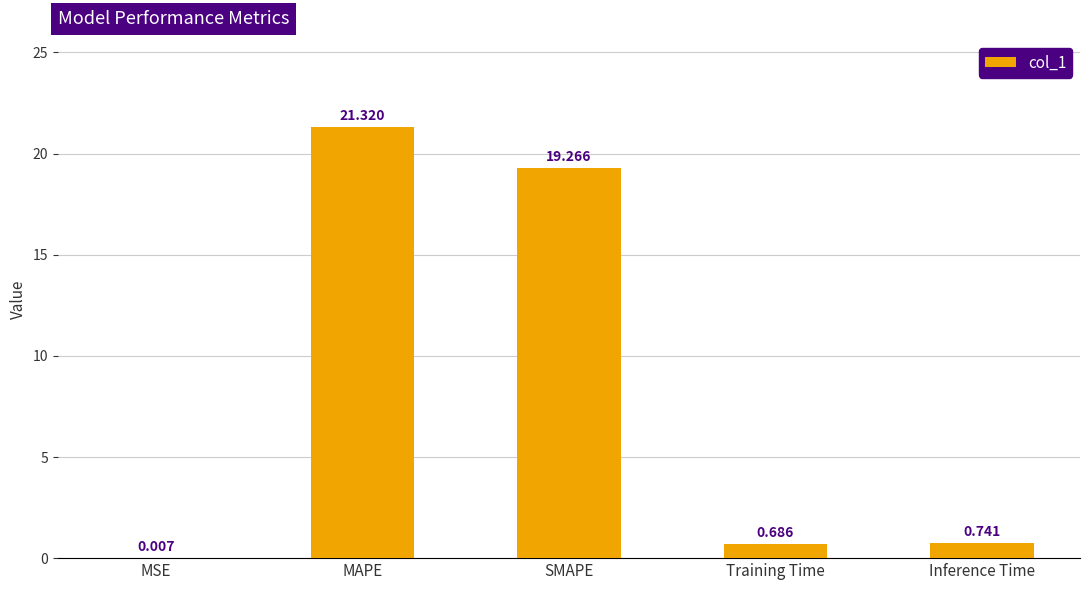

What is the average value?

8.4